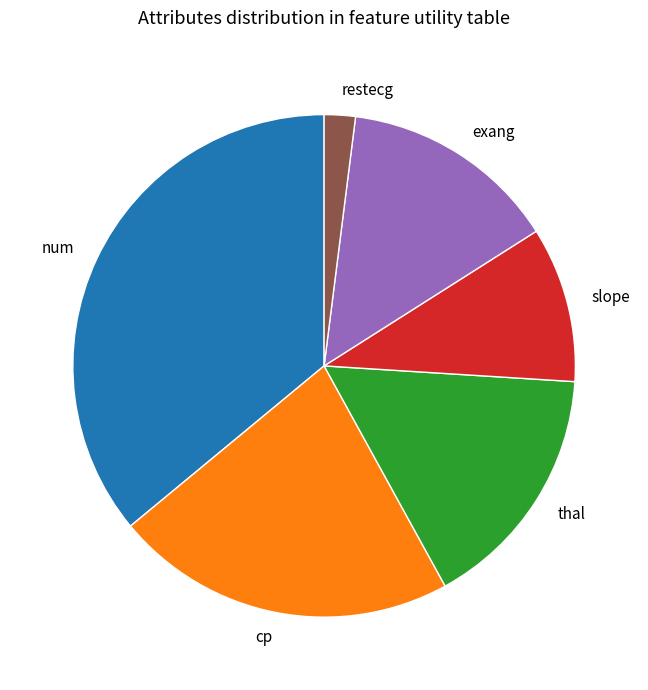

Do cp and slope together represent more than half of the pie?

No